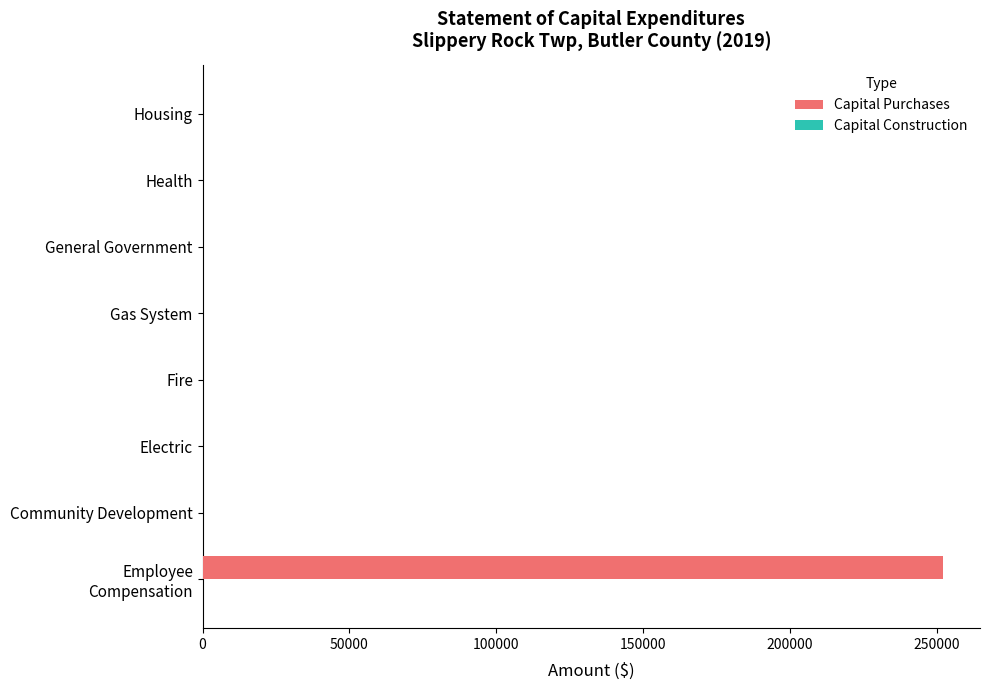

What is the greatest value displayed?

252188